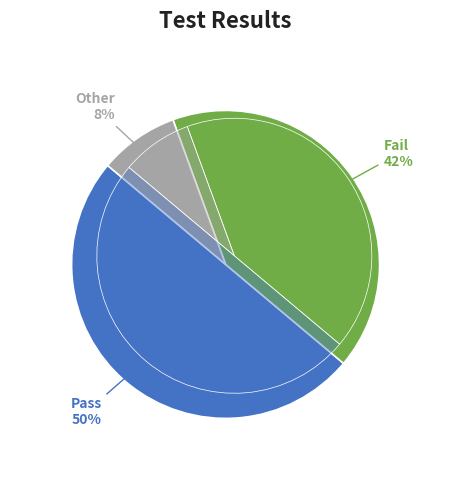

What is the largest slice in the pie chart?

Pass